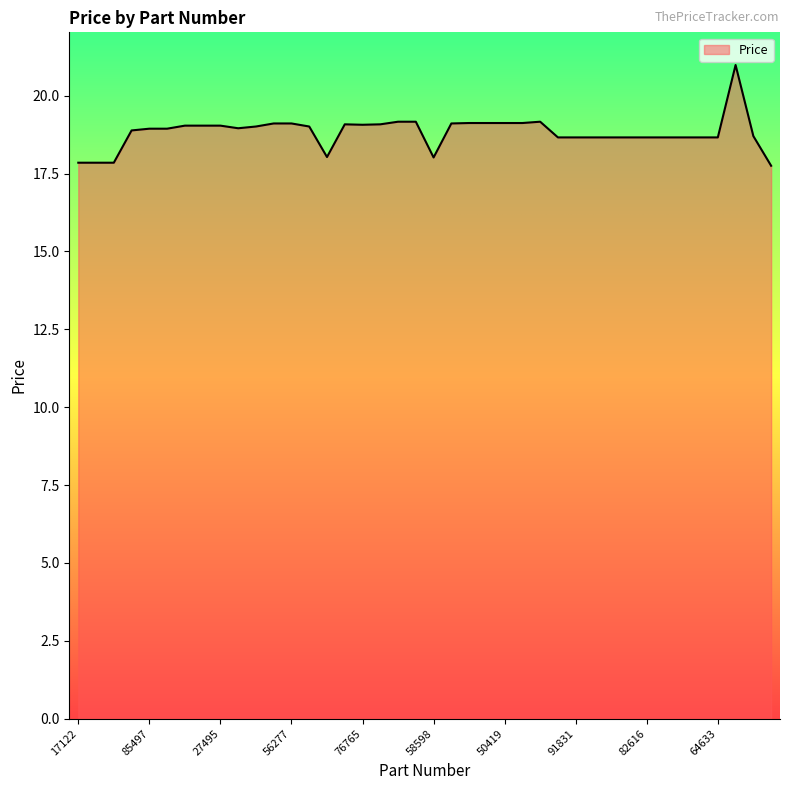

What is the difference between the maximum and minimum values?

3.2